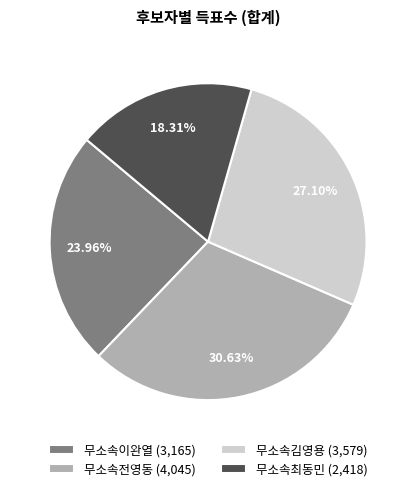

Is there any slice that represents more than half of the pie?

No